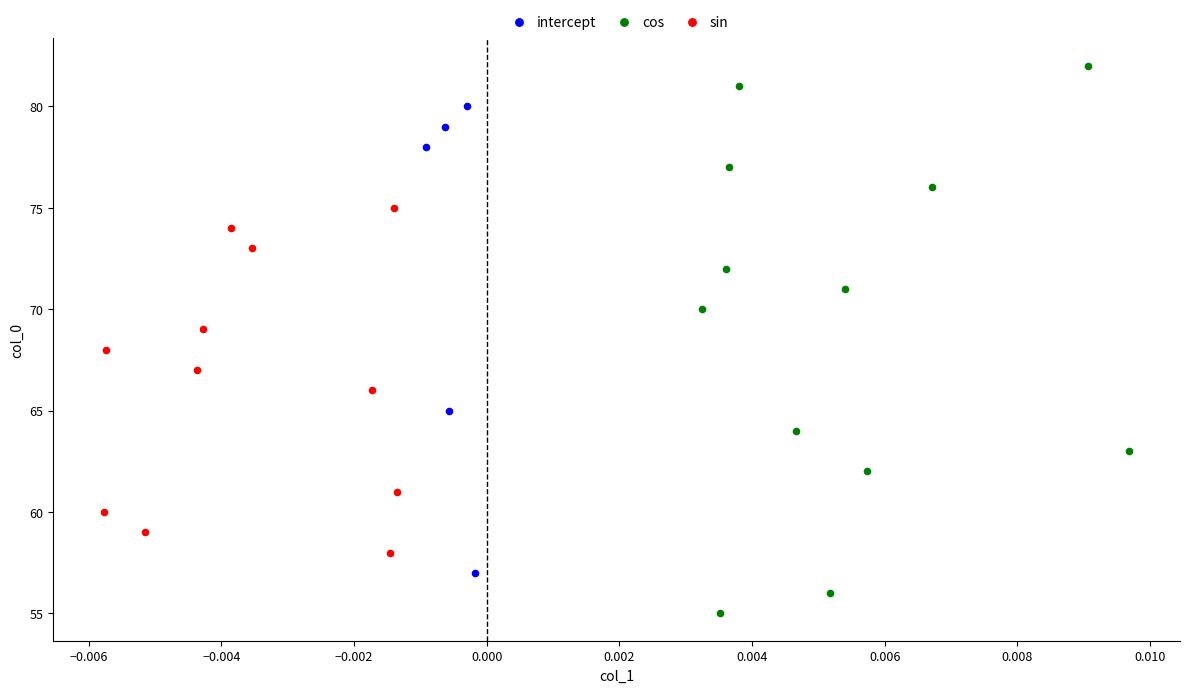

Which series reaches the maximum Y coordinate?

cos